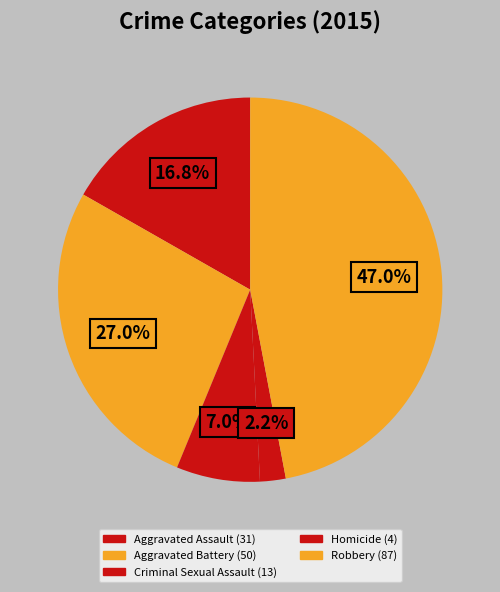

Is it true that Criminal Sexual Assault is 7% of the pie?

True